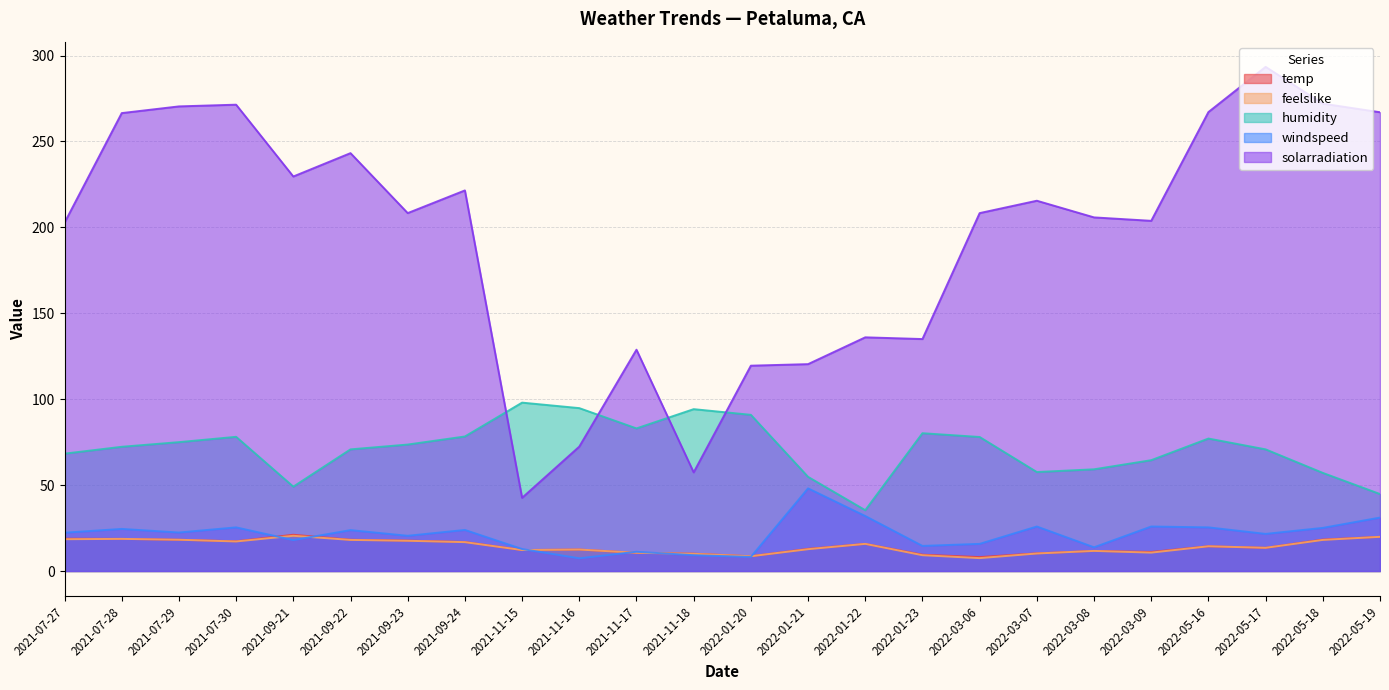

Read the humidity value at 2022-05-18.

57.1